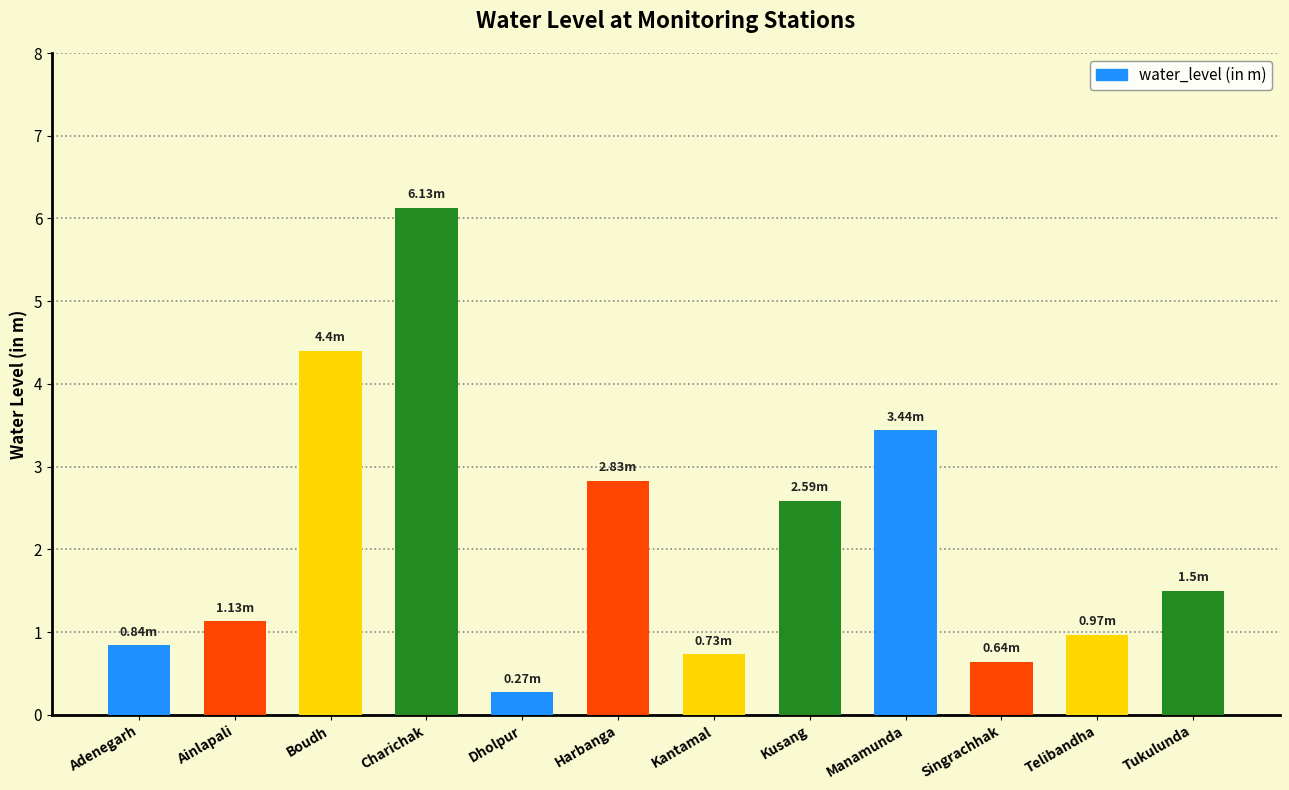

Which label corresponds to the smallest value in the chart?

Dholpur